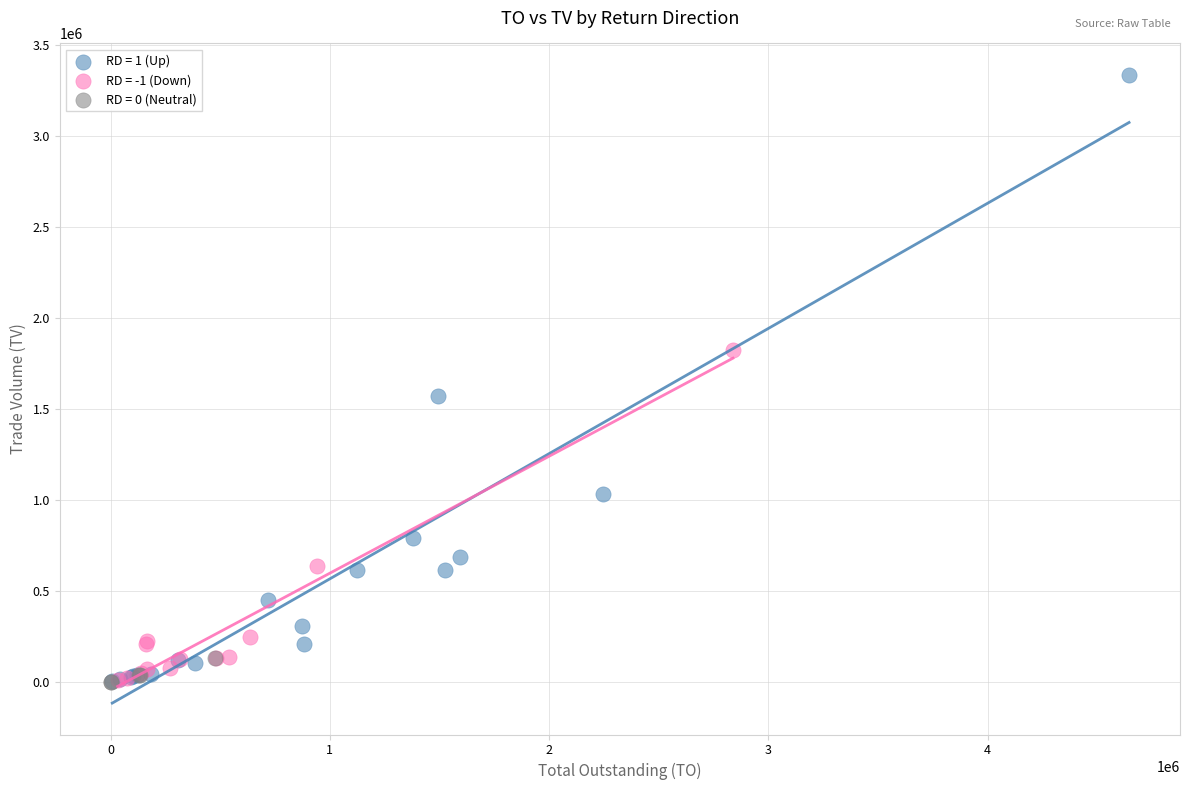

What are all the series names shown in the legend?

RD = 1 (Up), RD = -1 (Down), RD = 0 (Neutral)